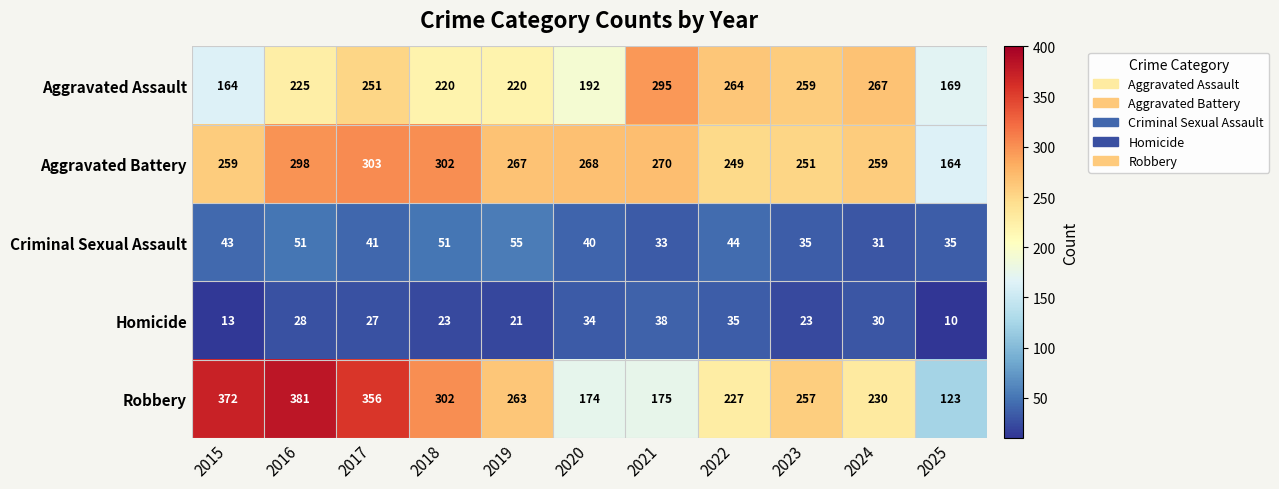

The Criminal Sexual Assault series shows 44 at 2022. True or false?

True